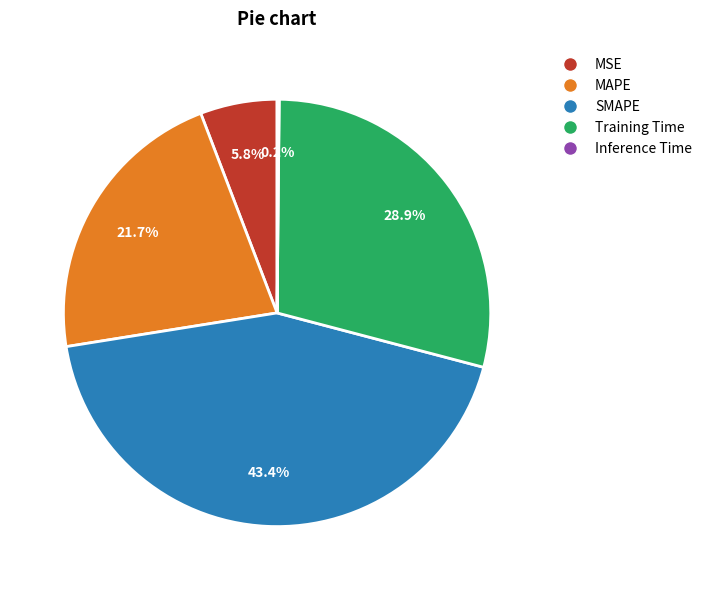

Which category has the biggest portion of the pie?

SMAPE